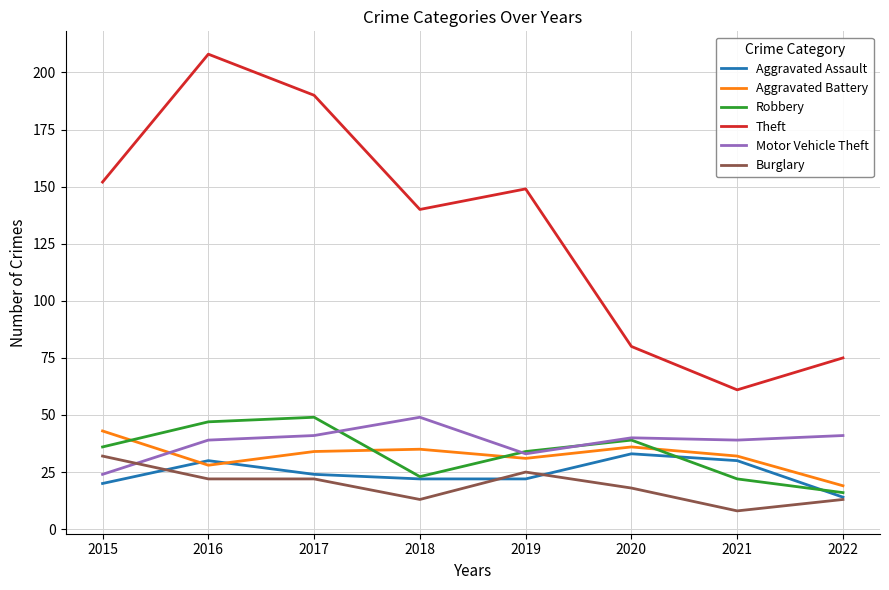

True or false: Burglary and Robbery cross at least once.

False